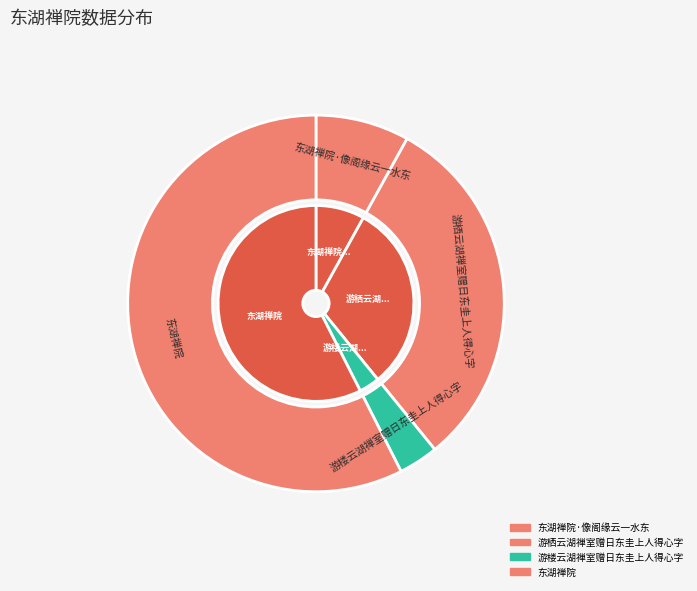

Is it true that 东湖禅院·像阁缘云一水东 is 8% of the pie?

True